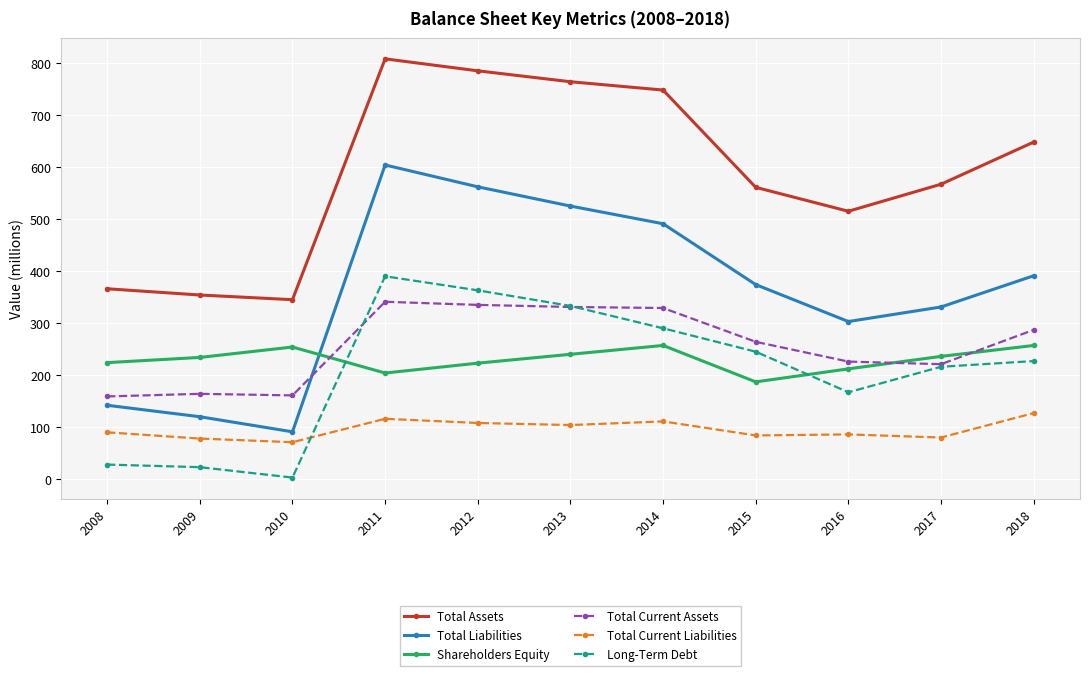

The value of Total Liabilities at 2018 is 391. True or false?

True